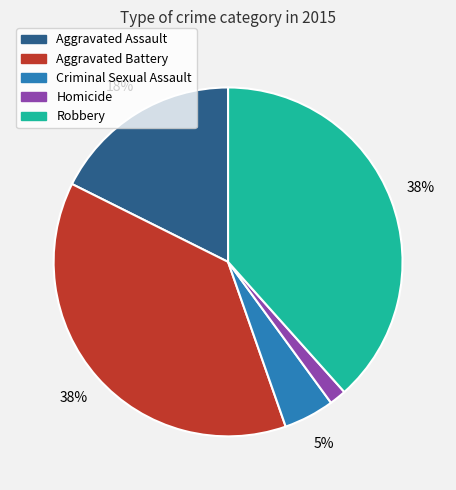

Which slice is the smallest?

Homicide